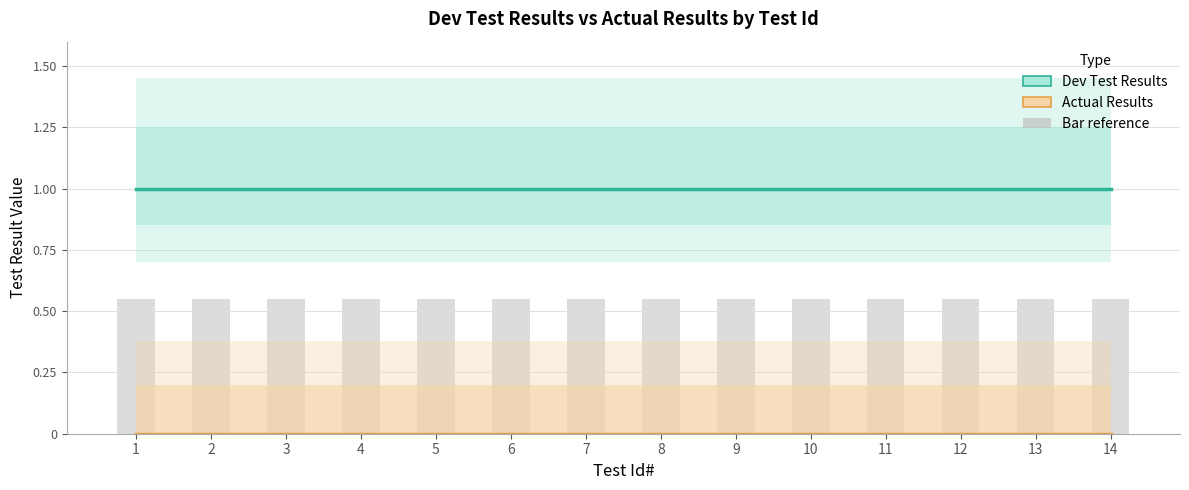

Which series has the largest range (max minus min)?

Dev Test Results